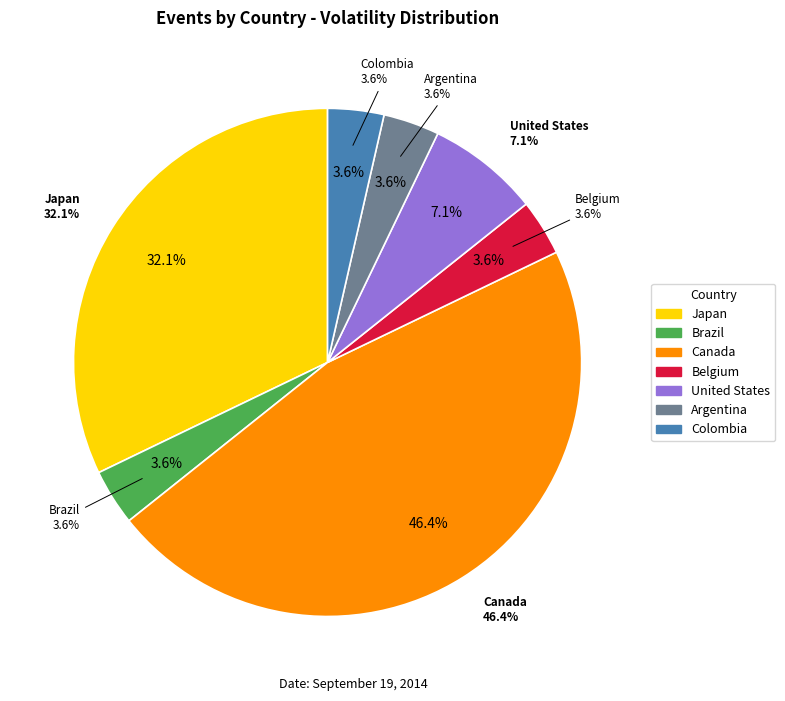

Which slice is the smallest?

Brazil